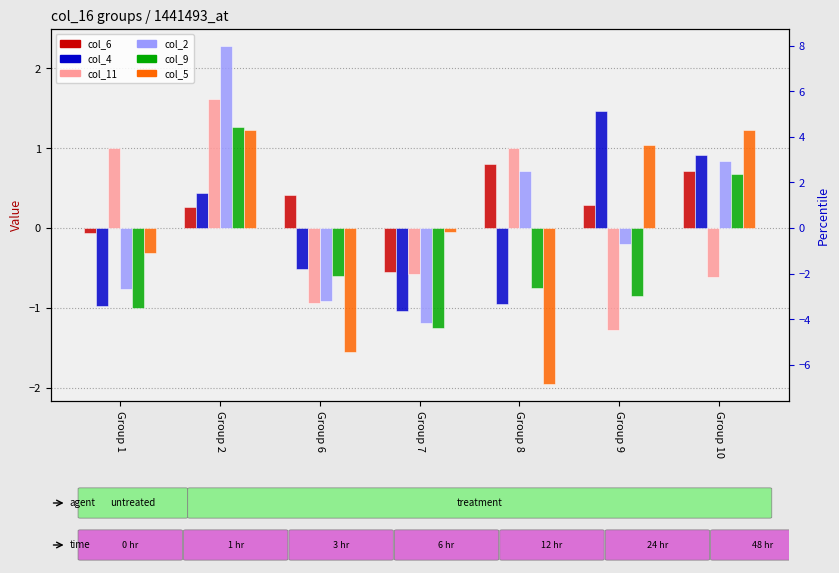

Which series changed the most between Group 6 and Group 8?

col_11